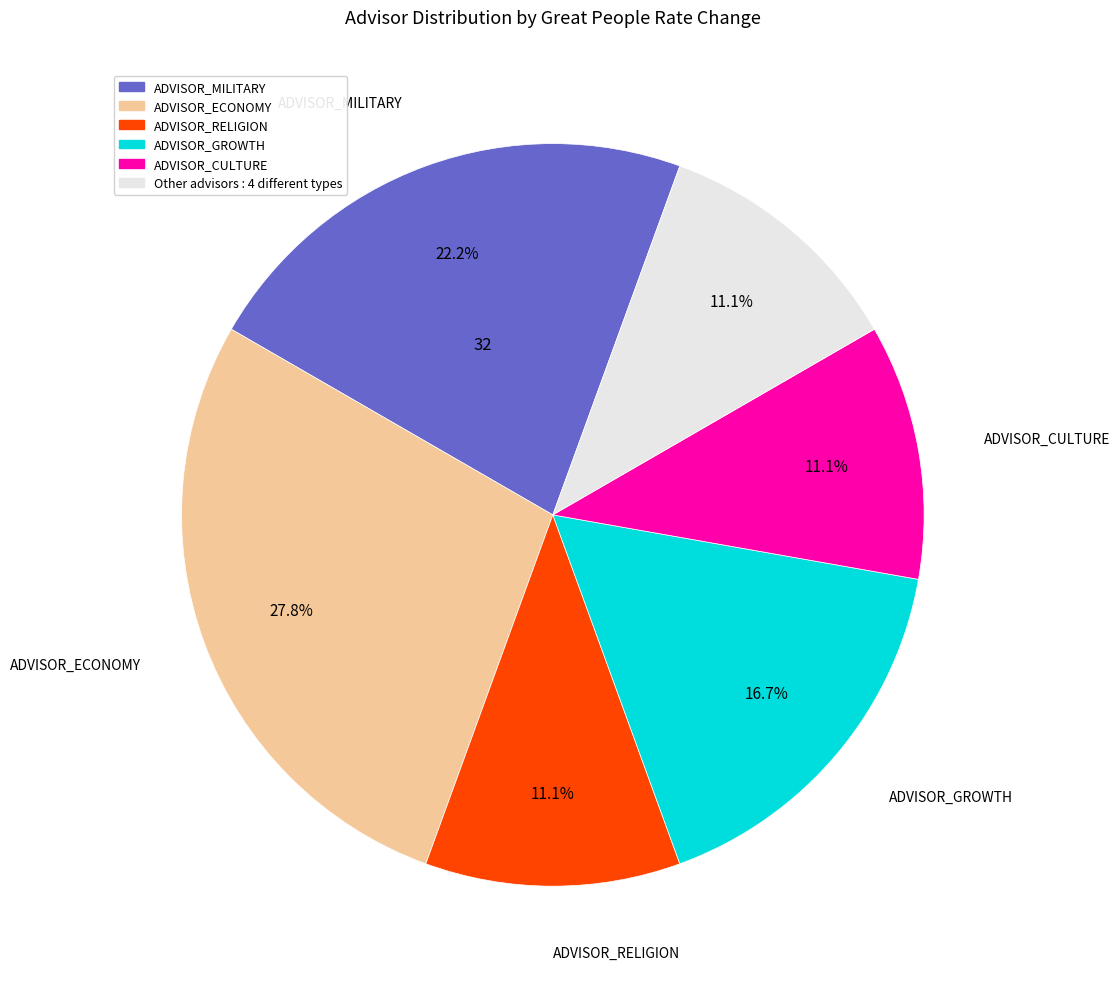

To the nearest percent, what is the difference between the largest and smallest slice percentages?

17%